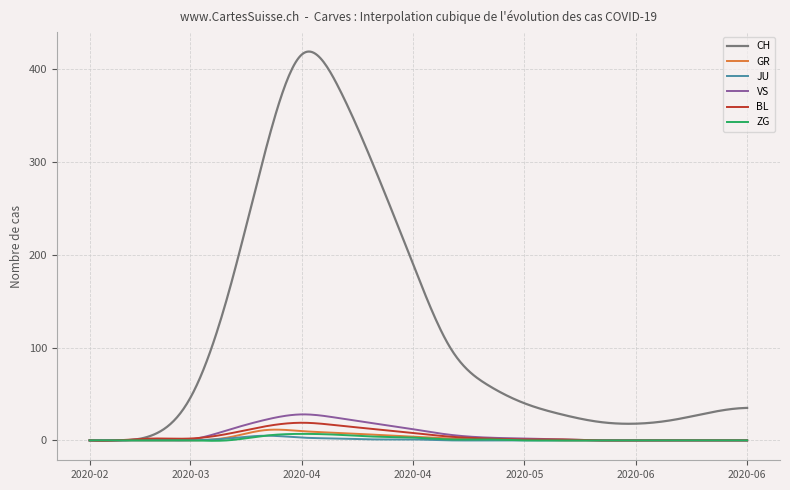

What are all the series names shown in the legend?

CH, GR, JU, VS, BL, ZG